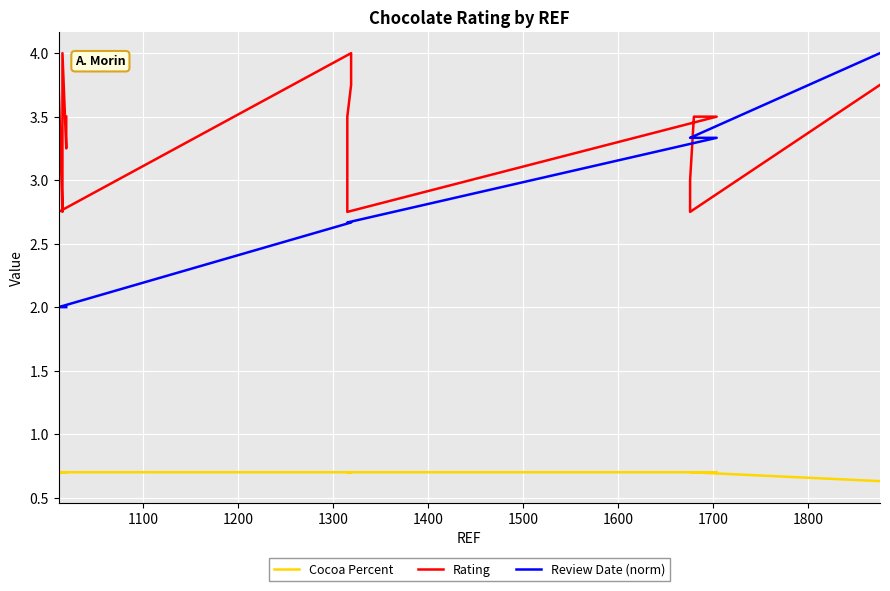

How many interior local valleys does the Rating series have?

5